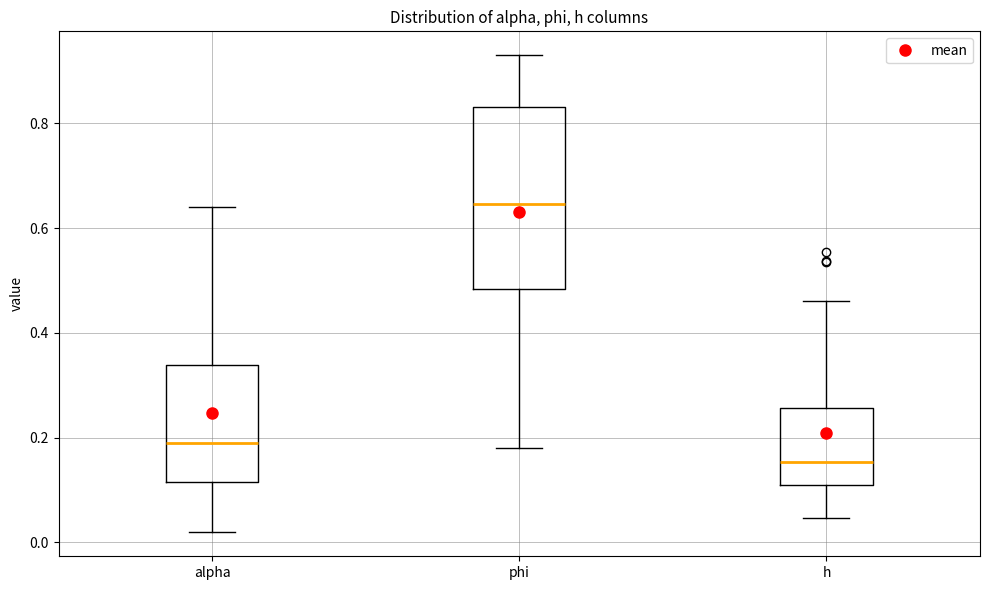

Which box's median line is the highest?

phi